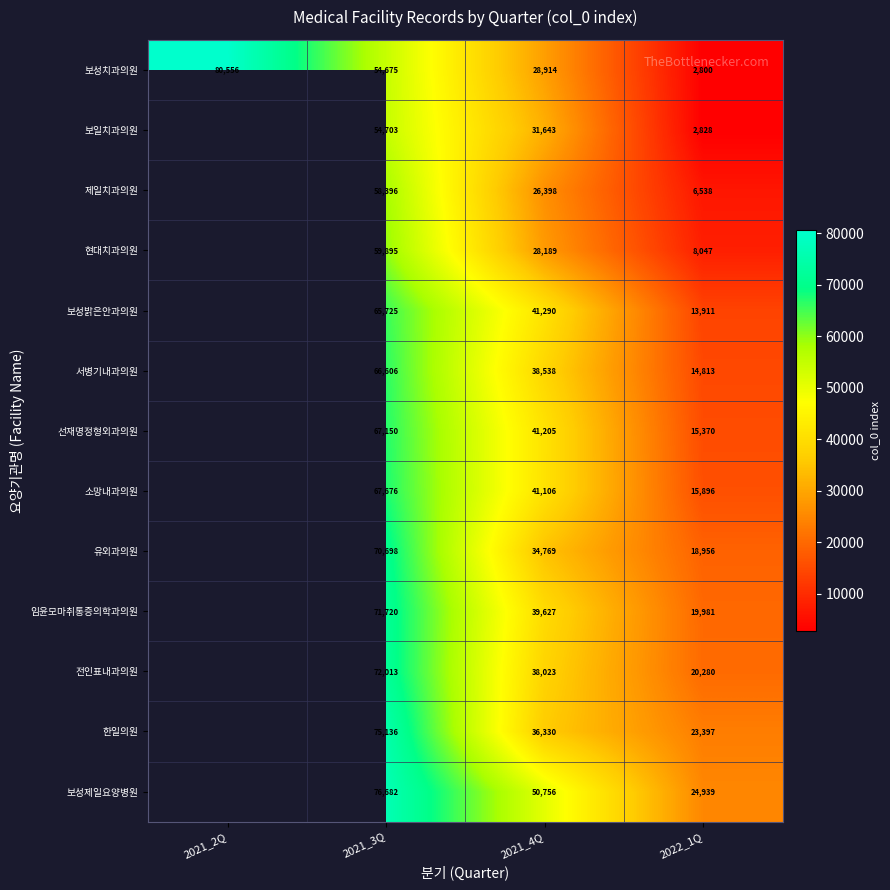

True or false: 한일의원 has a value of 116852 at 2021_3Q.

False